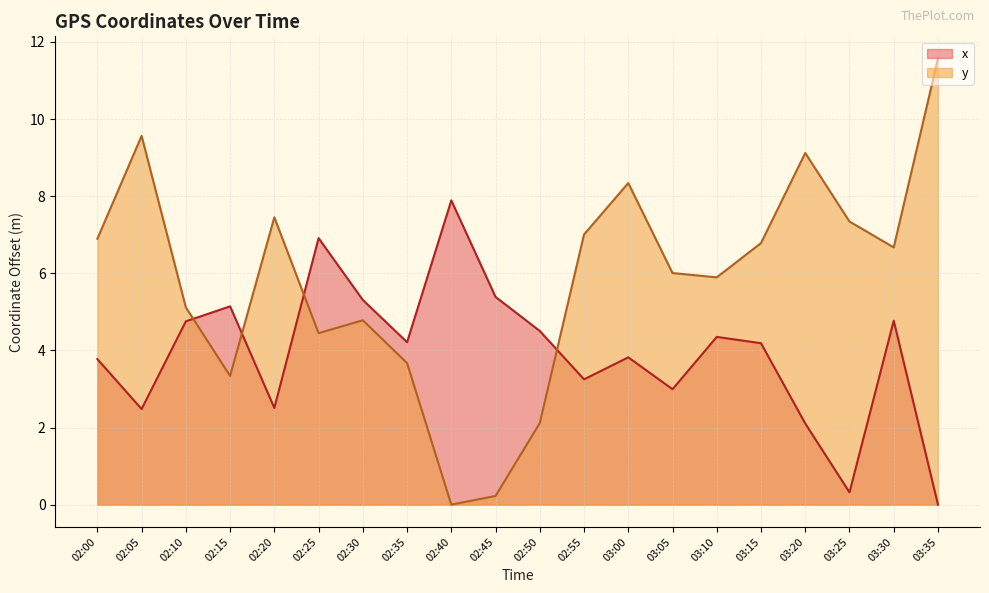

Which has a higher value, 03:15 or 03:10?

03:10